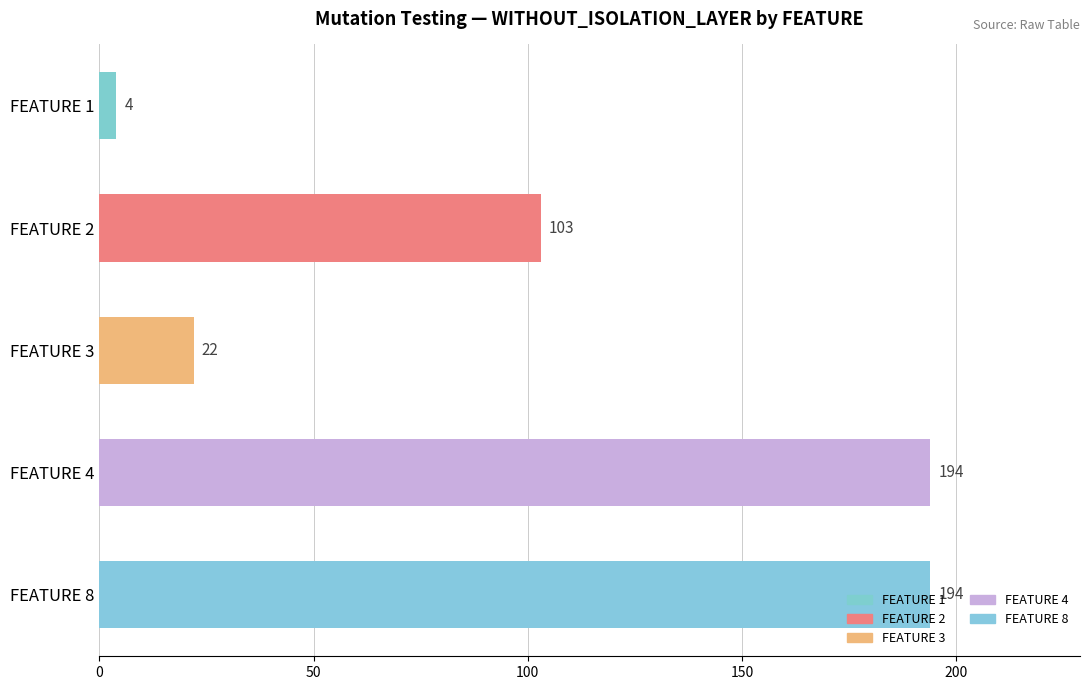

Is it true that the value at FEATURE 8 is 194?

True